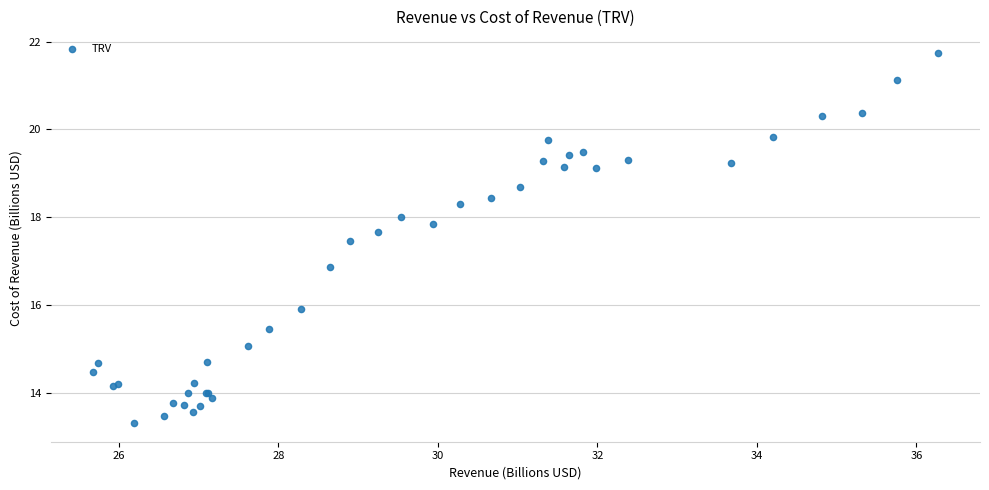

What Y value in the scatter plot is closest to 17?

16.9